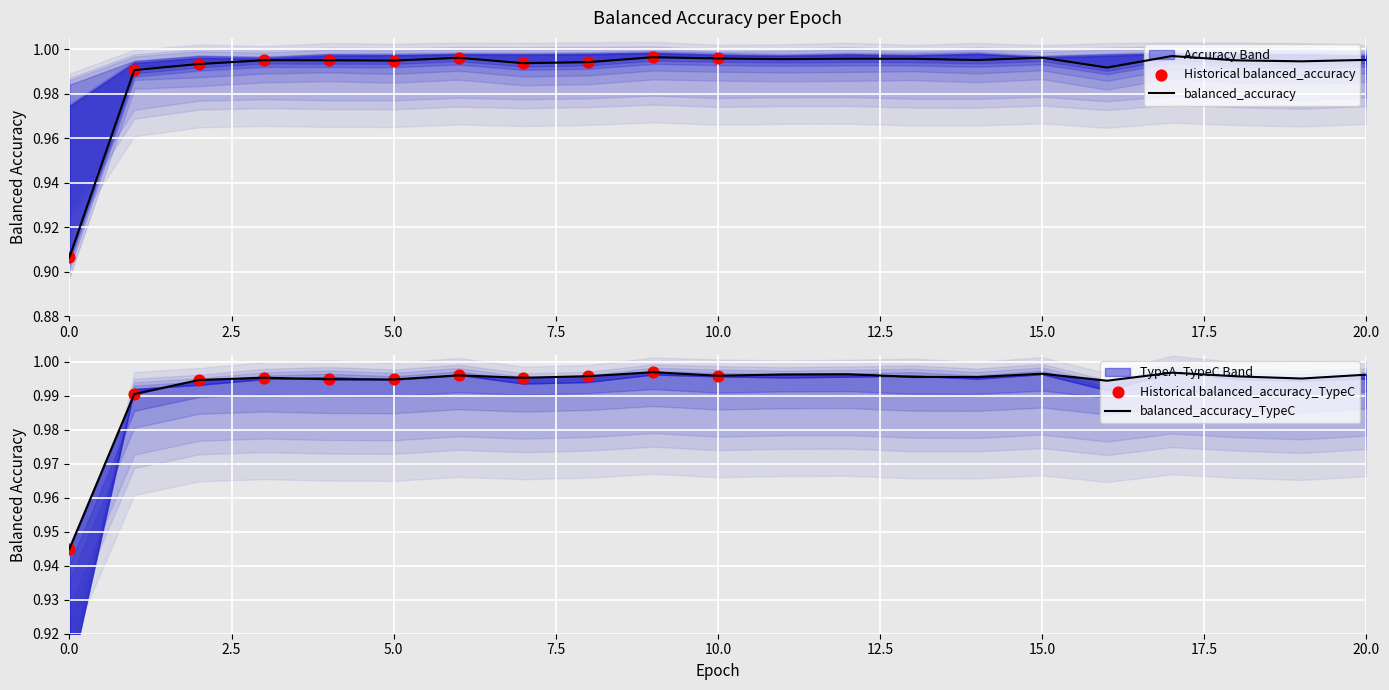

What is the total value across all series at 4?

5.0